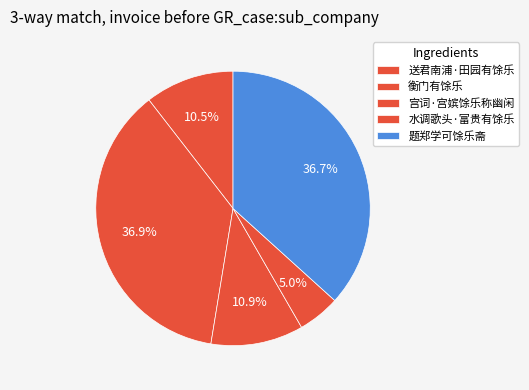

How many segments does this pie chart have?

5